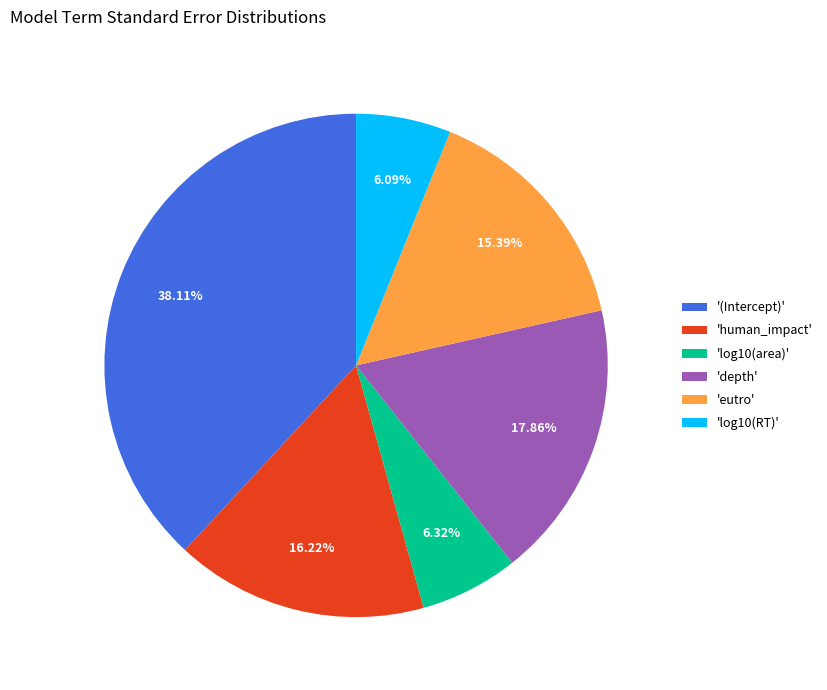

Which slice is the largest?

'(Intercept)'